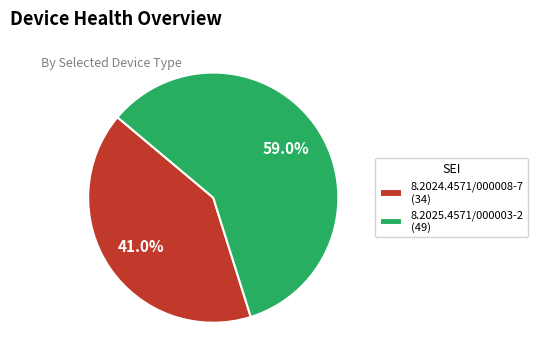

What is the smallest slice in the pie chart?

8.2024.4571/000008-7